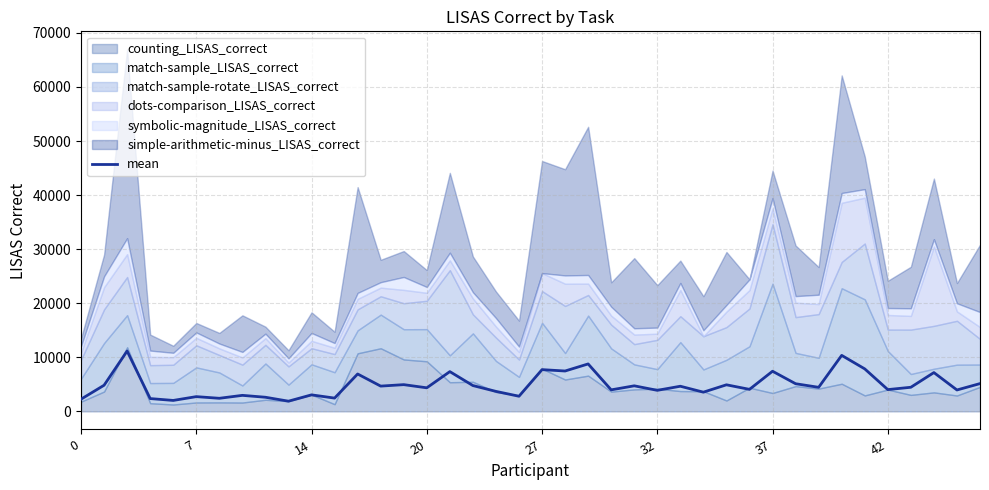

What is the lowest value of the mean series?

1883.8